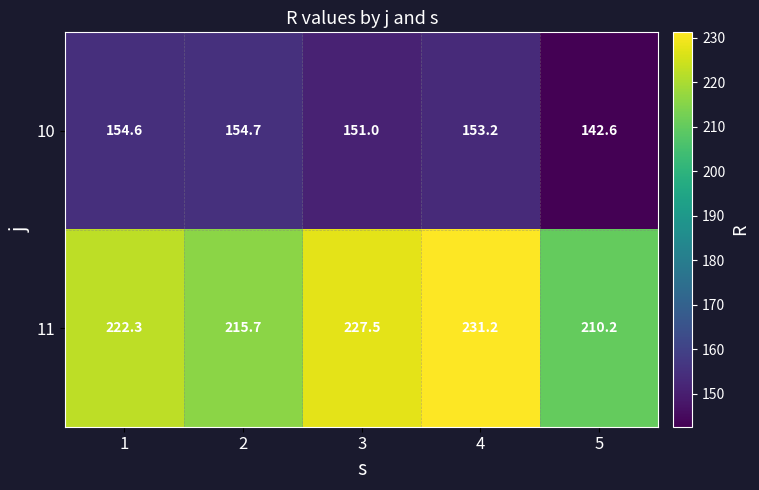

How many distinct data groups are displayed?

2